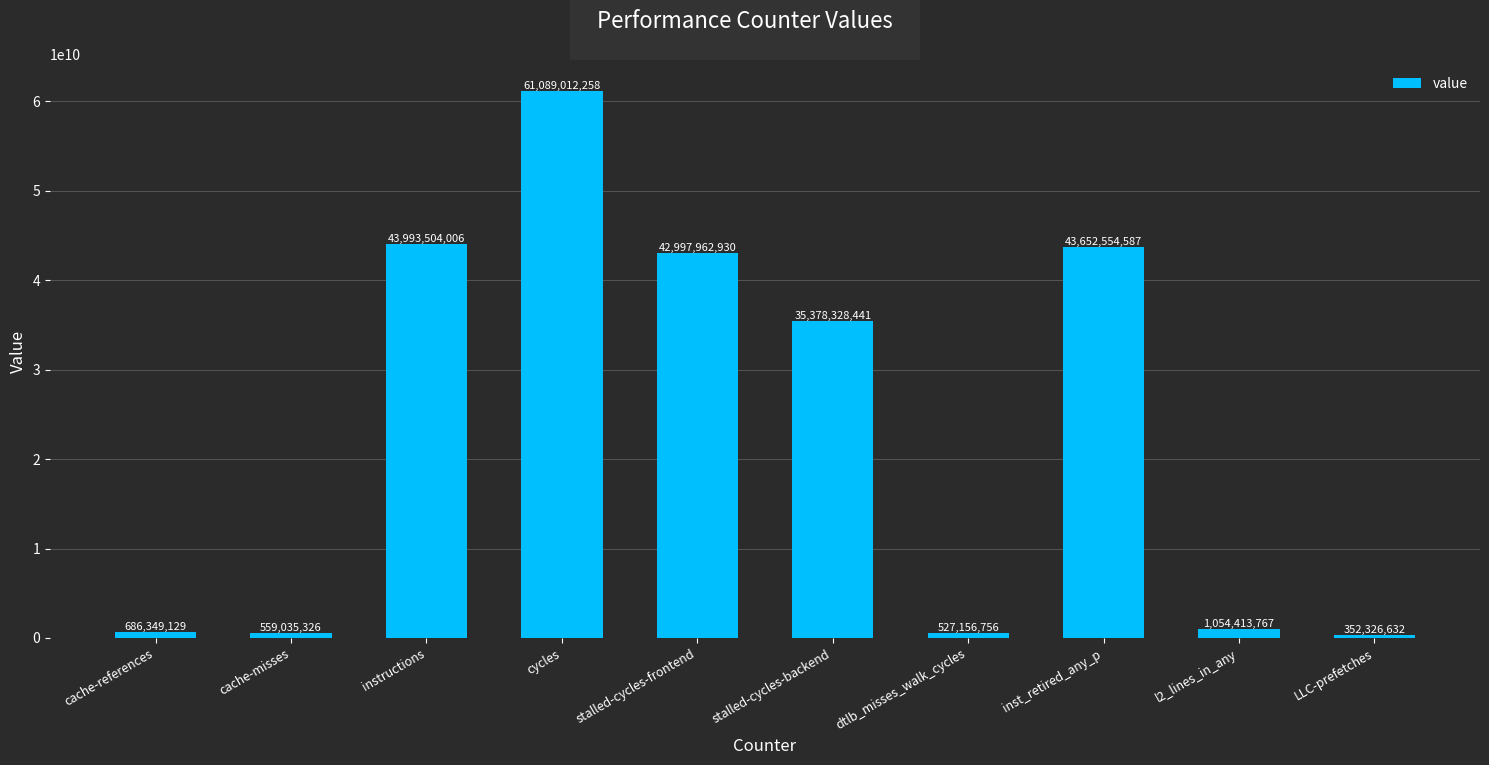

Does the chart contain stacked bars?

No